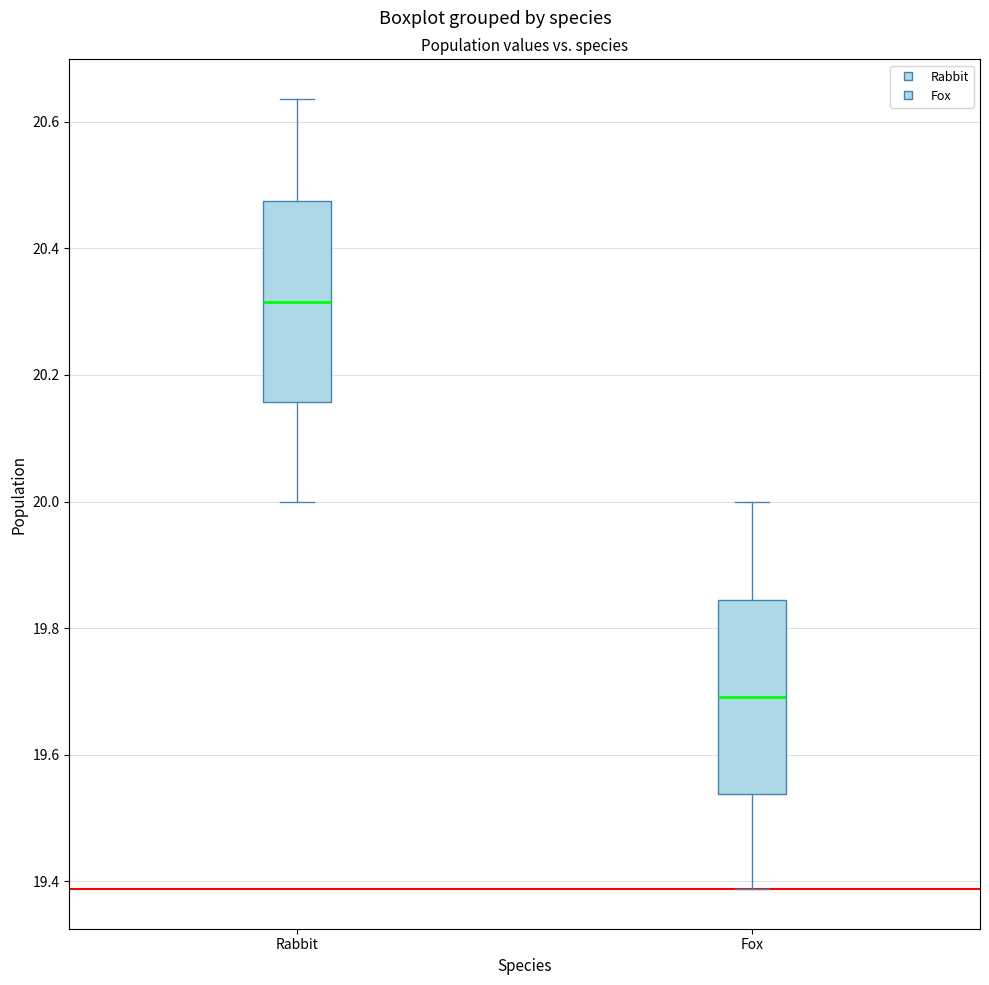

Where does the median line of the box for Rabbit sit on the y-axis? The values are not printed on the chart, so give them approximately, as read against the axis.

20.32